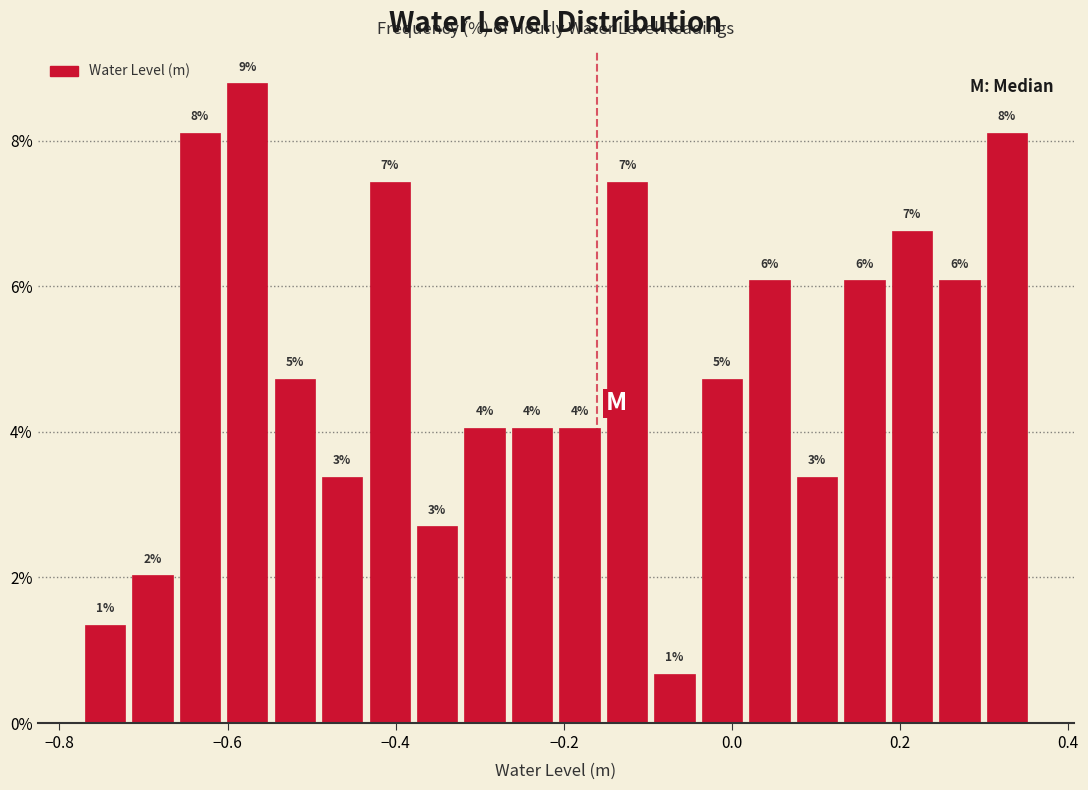

Around what value on the x-axis is the tallest bar? Give the approximate position of its centre, as read against the axis.

-0.58